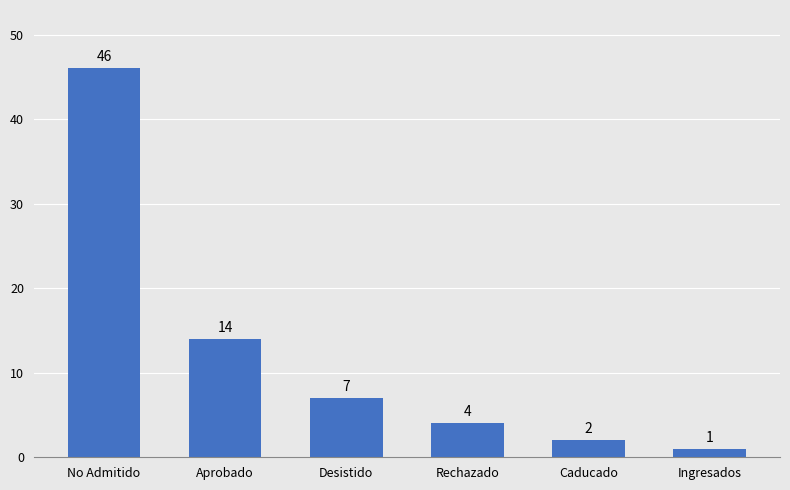

The chart shows a value of 4 at Rechazado. True or false?

True